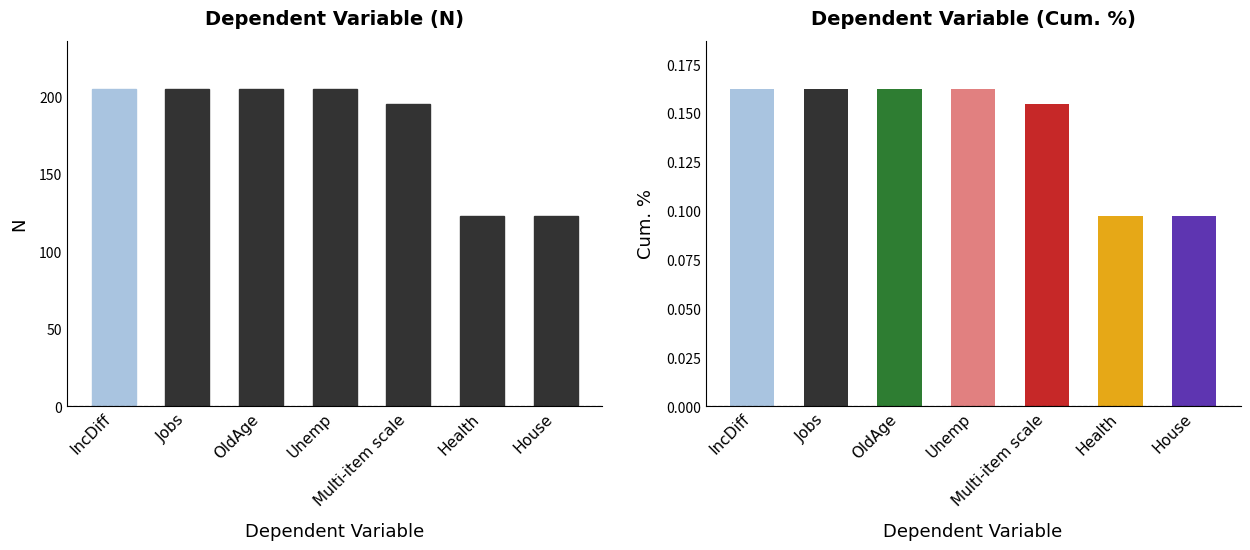

Rank the series by their average value, from highest to lowest.

N, Cum. %